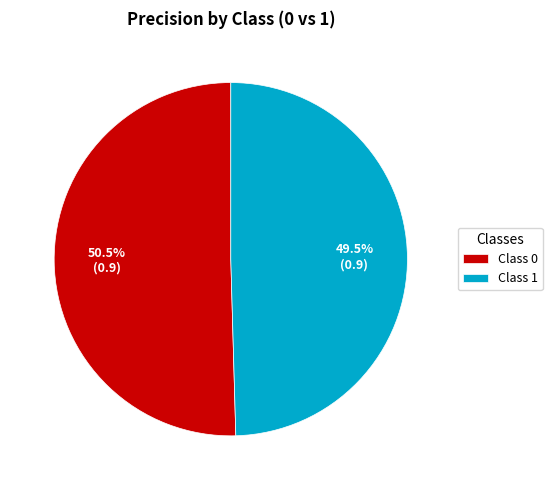

Rank the categories by value from highest to lowest.

Class 0, Class 1